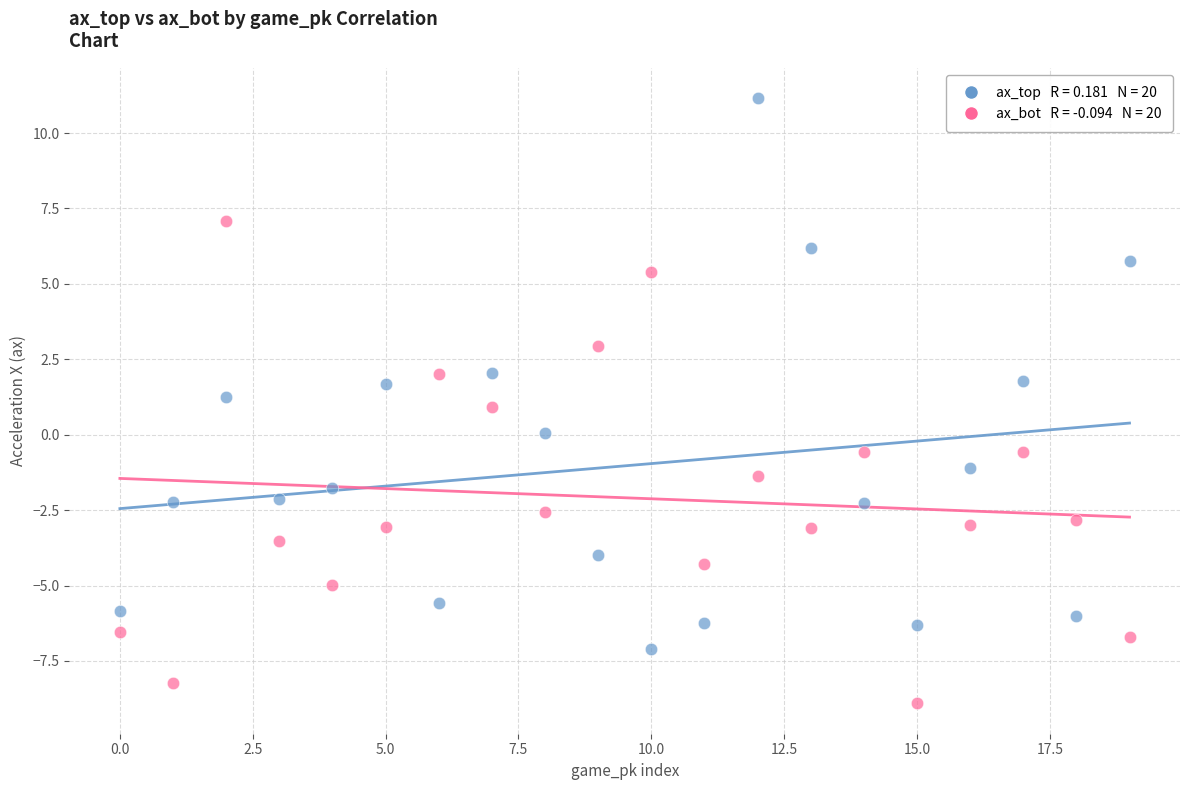

Across all data points, what is the range of Y values (max minus min)?

20.1